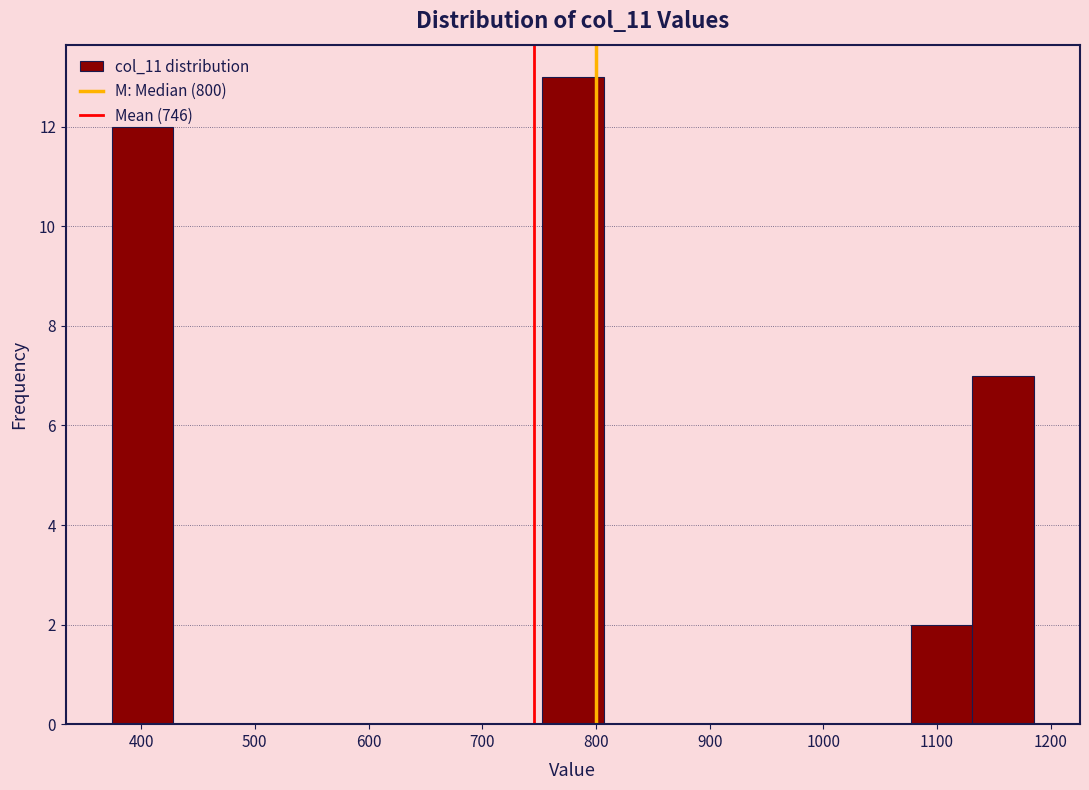

Reading left to right, transcribe this chart: for each bar, give the range it covers on the x-axis and its height. Neither the bar edges nor the heights are printed on the chart, so give them approximately, as read against the axes.

370 to 430: 12
430 to 480: 0
480 to 540: 0
540 to 590: 0
590 to 640: 0
640 to 700: 0
700 to 750: 0
750 to 810: 13
810 to 860: 0
860 to 910: 0
910 to 970: 0
970 to 1020: 0
1020 to 1080: 0
1080 to 1130: 2
1130 to 1190: 7